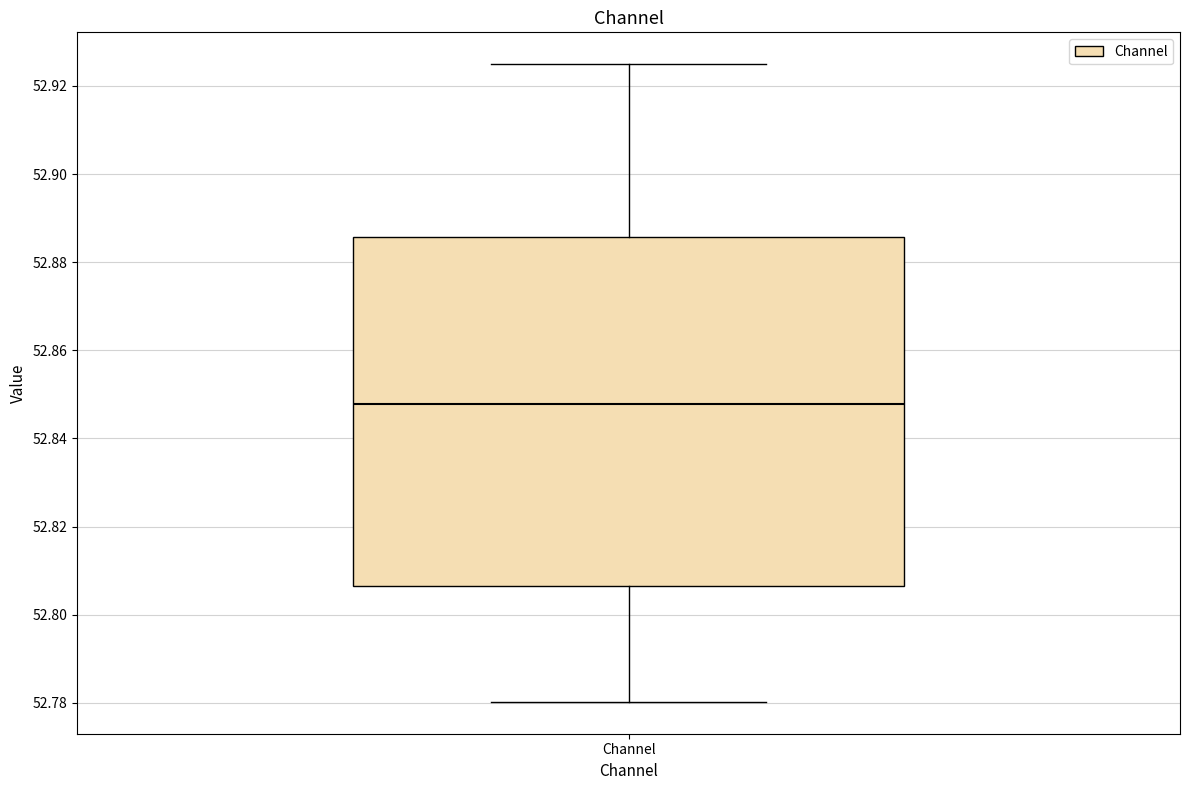

Transcribe this box plot: give where the median line is, the range the box spans, and where the two whiskers end, as read against the y-axis. The values are not printed on the chart, so give them approximately, as read against the axis.

median 52.848, box 52.806 to 52.886, whiskers 52.780 to 52.924